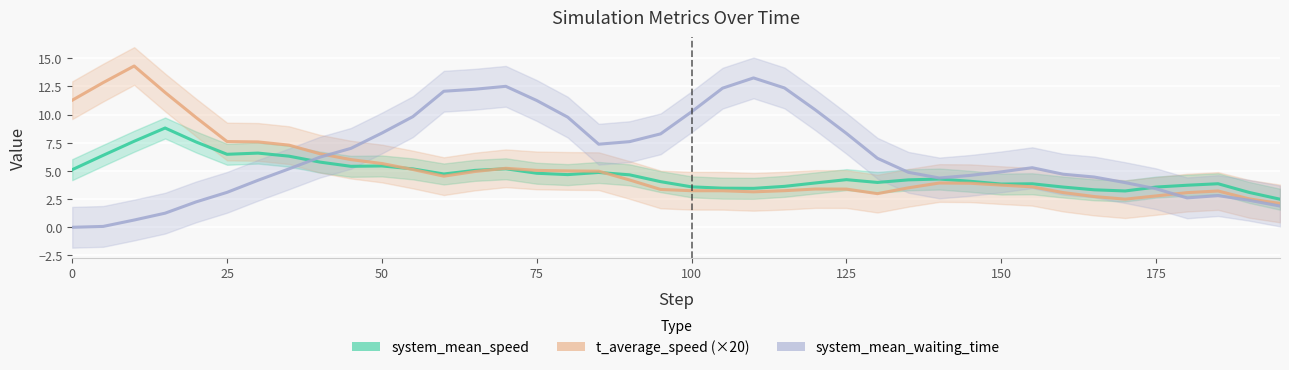

What is the highest value of the t_average_speed (×20) series?

14.3